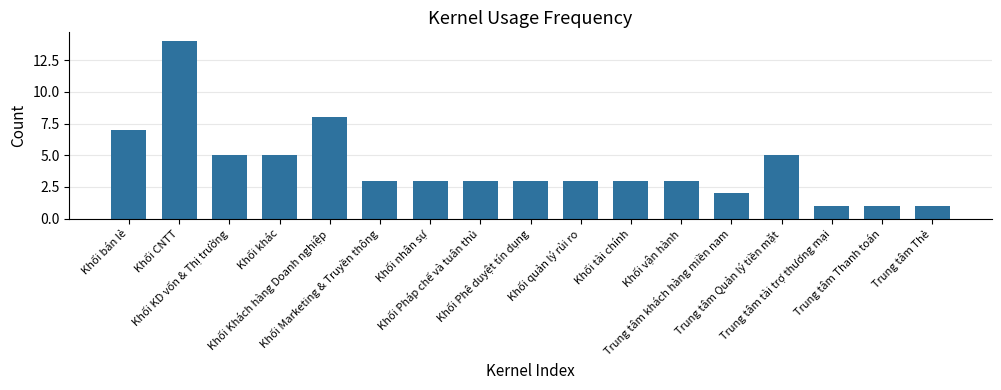

Reading left to right, transcribe all the data shown in this chart.

Khối bán lẻ=7	Khối CNTT=14	Khối KD vốn & Thị trường=5	Khối khác=5	Khối Khách hàng Doanh nghiệp=8	Khối Marketing & Truyền thông=3	Khối nhân sự=3	Khối Pháp chế và tuân thủ=3	Khối Phê duyệt tín dụng=3	Khối quản lý rủi ro=3	Khối tài chính=3	Khối vận hành=3	Trung tâm khách hàng miền nam=2	Trung tâm Quản lý tiền mặt=5	Trung tâm tài trợ thương mại=1	Trung tâm Thanh toán=1	Trung tâm Thẻ=1